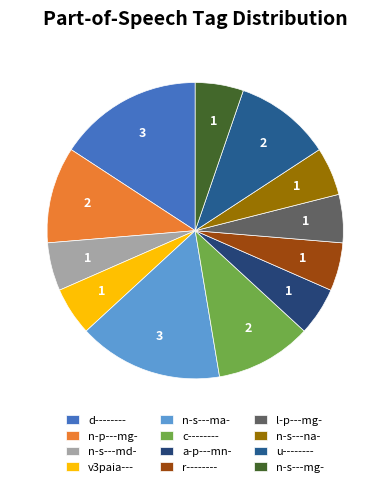

What percentage is the c-------- slice, to the nearest percent?

11%